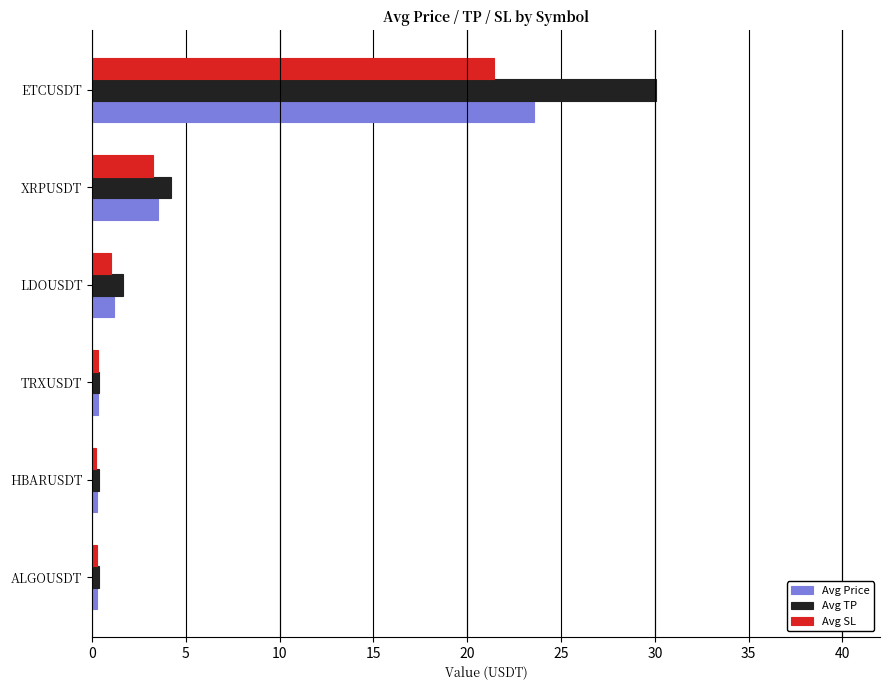

What are all the series names shown in the legend?

Avg Price, Avg TP, Avg SL